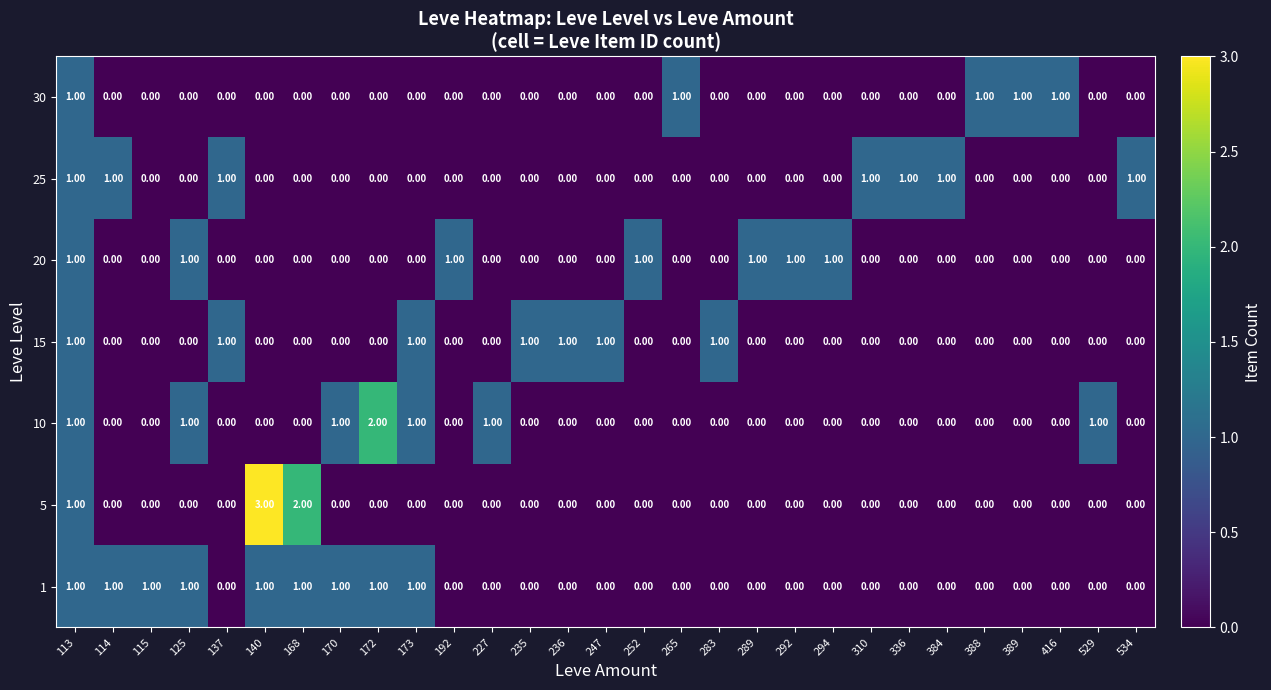

What is the sum of all 15 values?

7